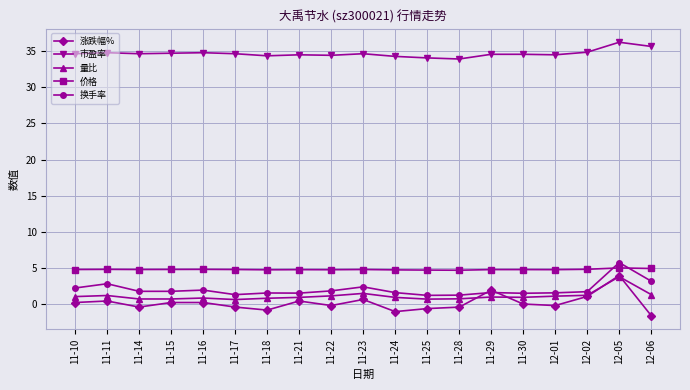

The 涨跌幅% series shows 4.0 at 12-05. True or false?

True